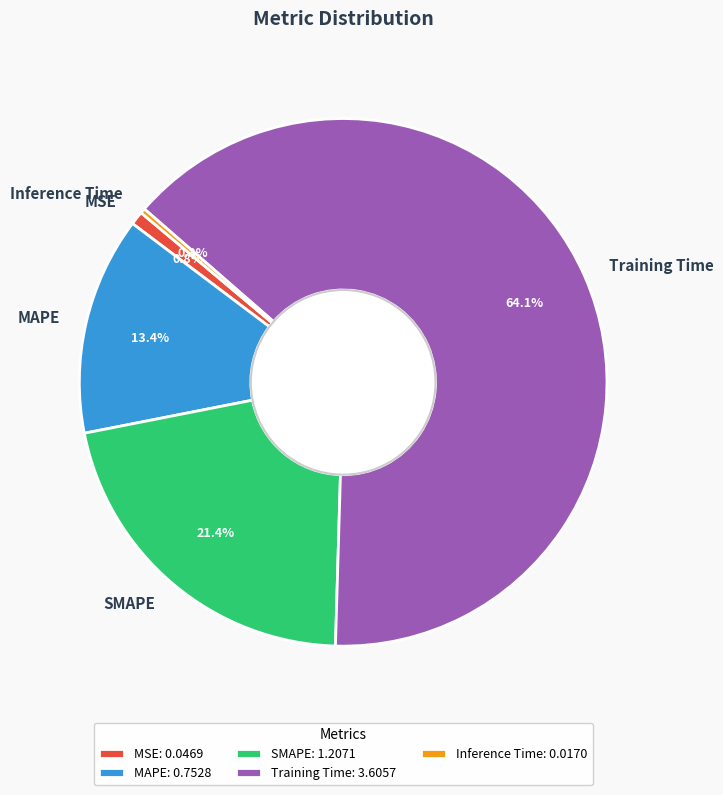

What is the smallest slice in the pie chart?

Inference Time